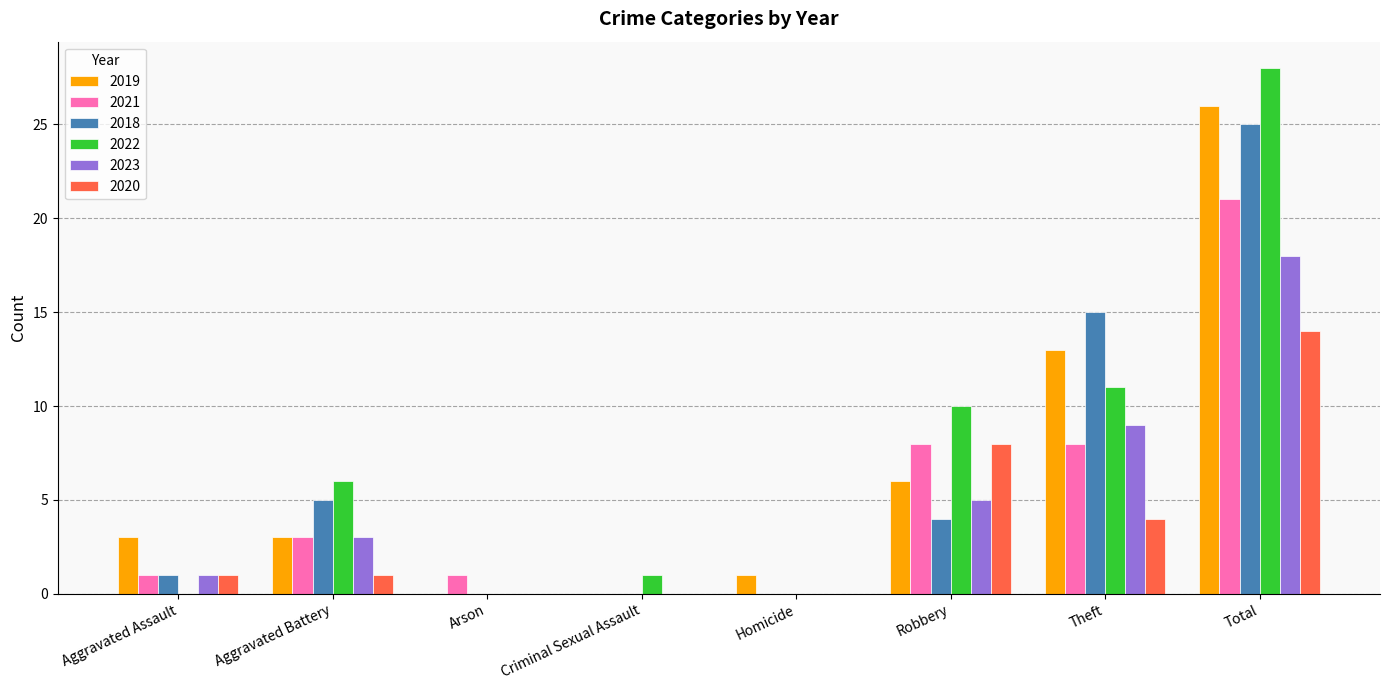

How many groups of bars are there?

8